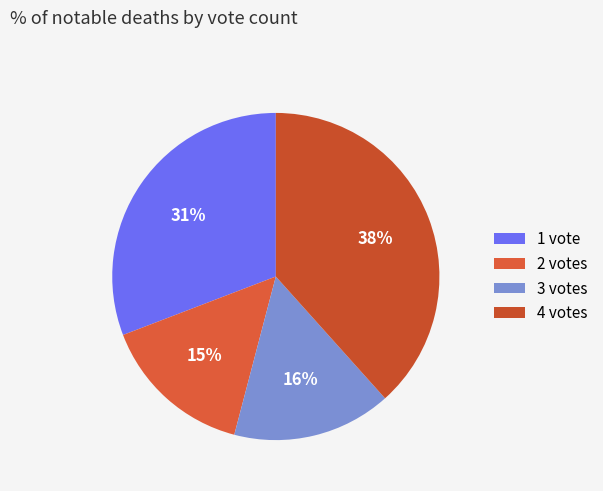

How many slices are in this pie chart?

4